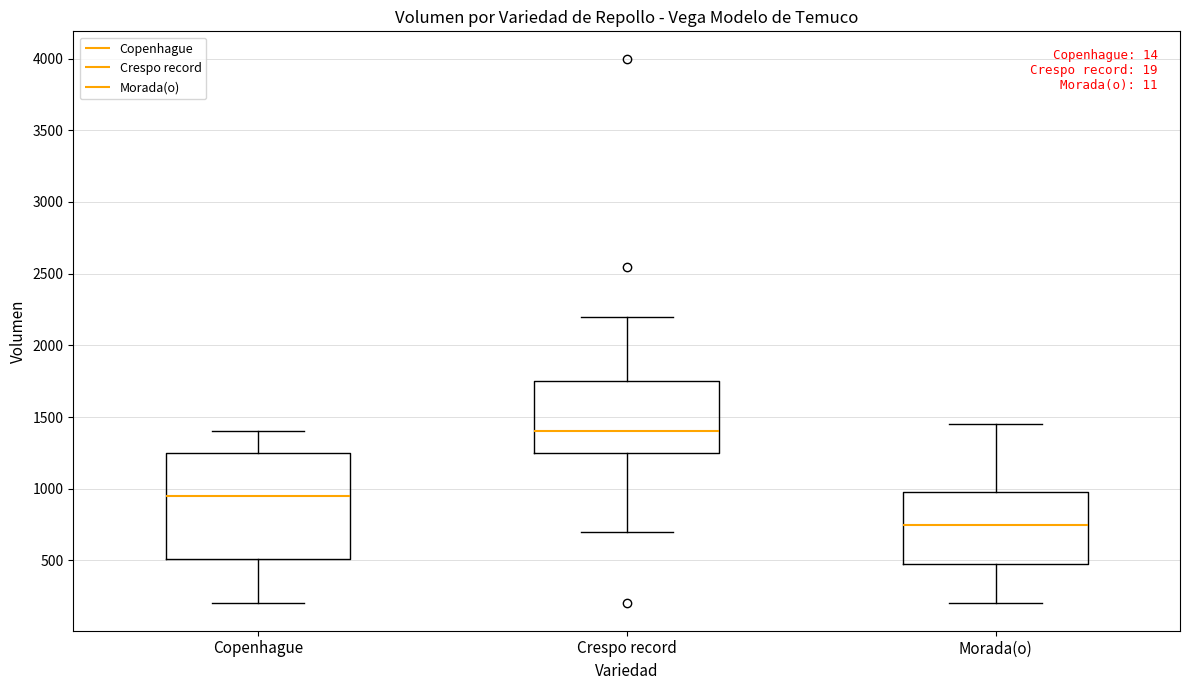

Which box is the tallest, from its lower edge to its upper edge?

Copenhague